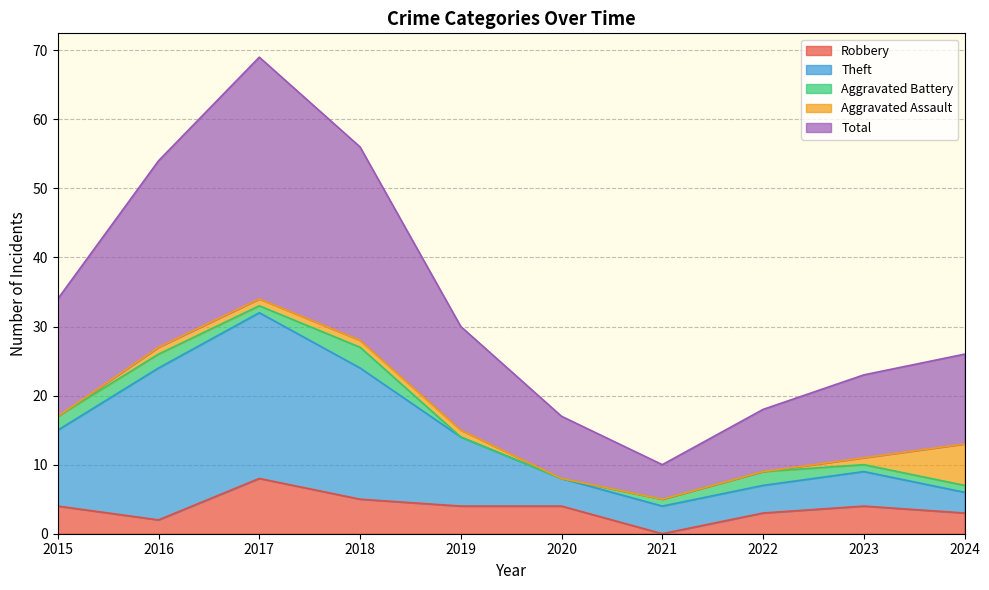

How many lines are shown in the chart?

5